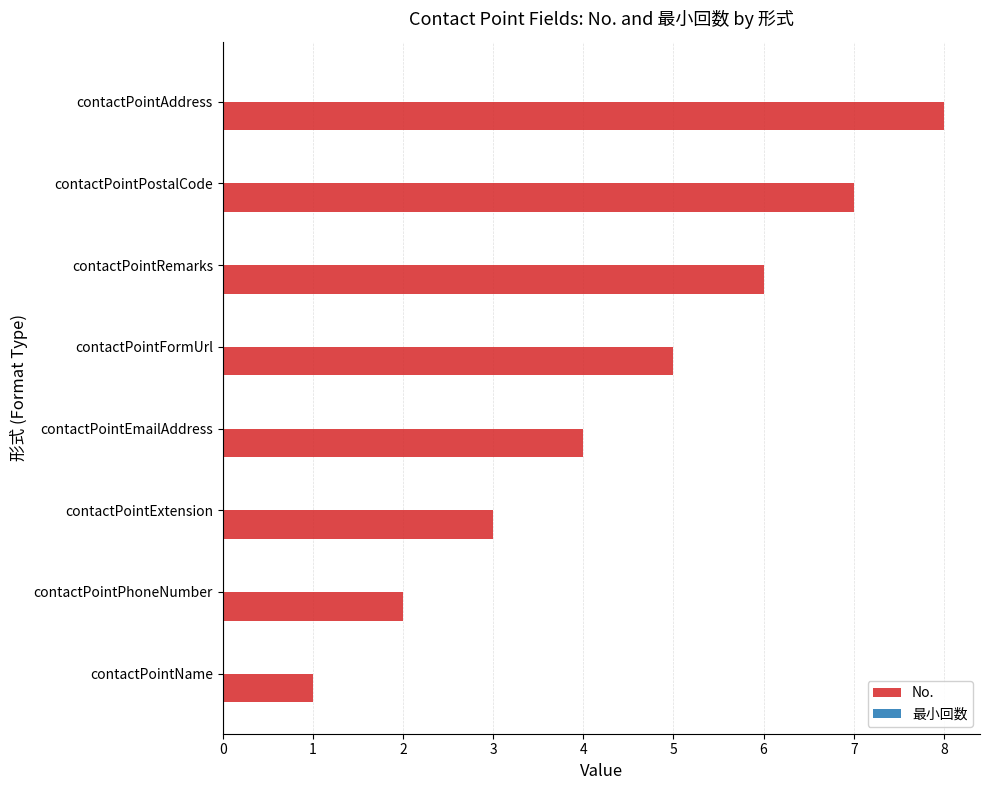

What is the change in value from contactPointEmailAddress to contactPointFormUrl?

+1